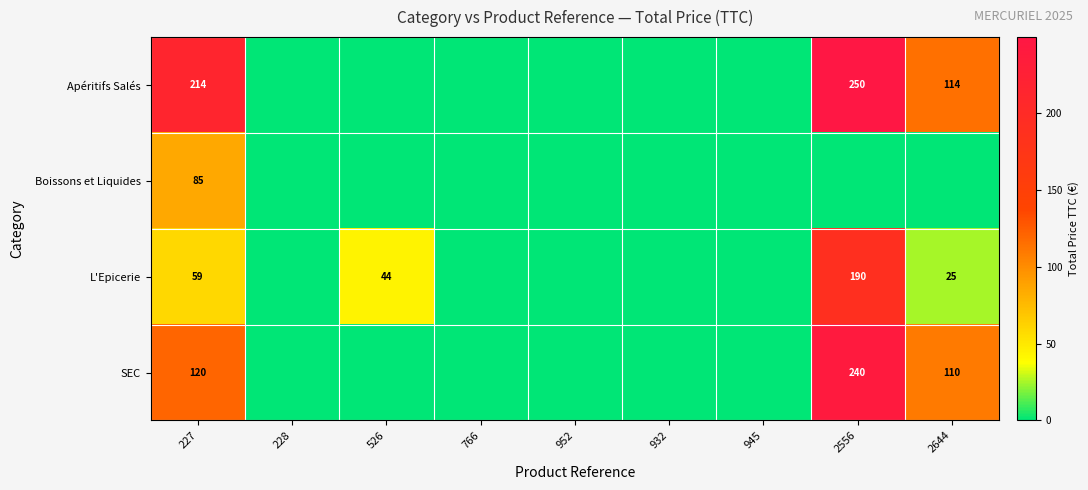

Is the value of L'Epicerie at 2556 greater than the value of Apéritifs Salés at 2556?

No